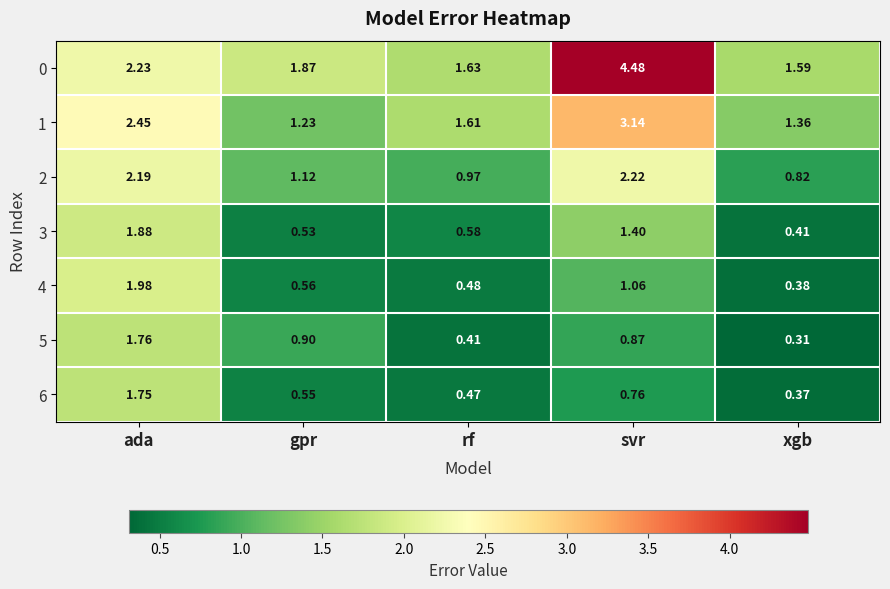

Rank the series at svr from highest to lowest value.

0, 1, 2, 3, 4, 5, 6